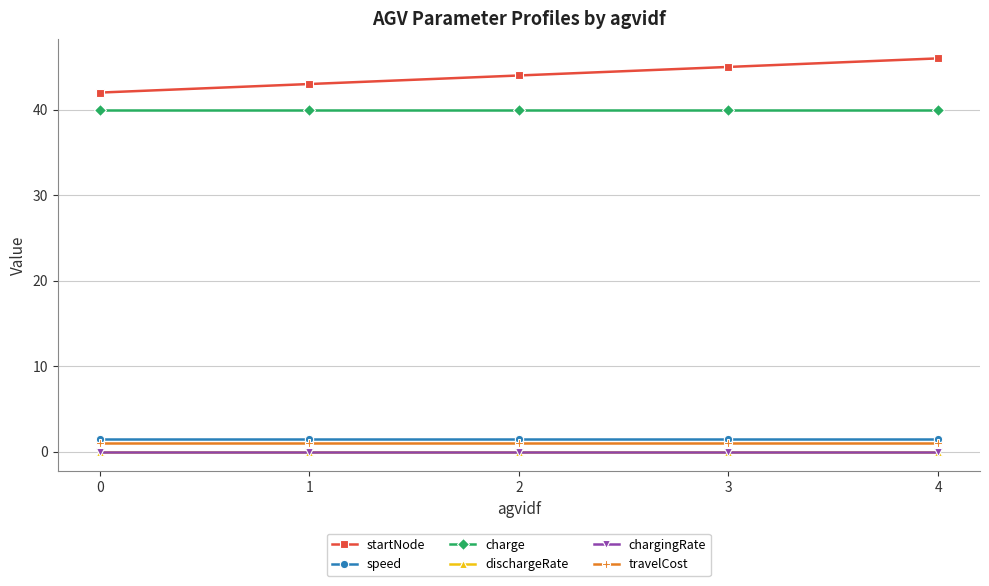

Is it true that charge equals 24.6 at 0?

False